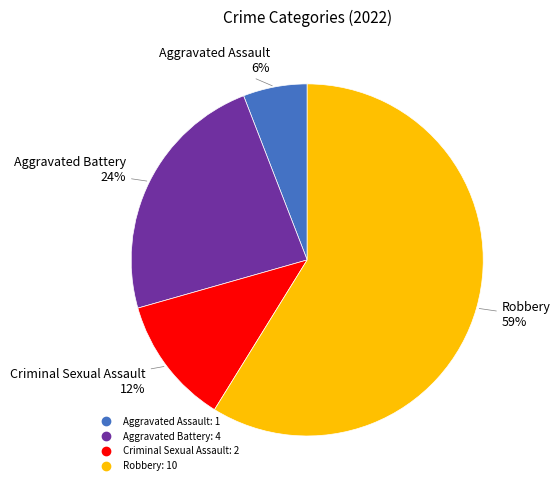

Does any single category account for the majority?

Yes